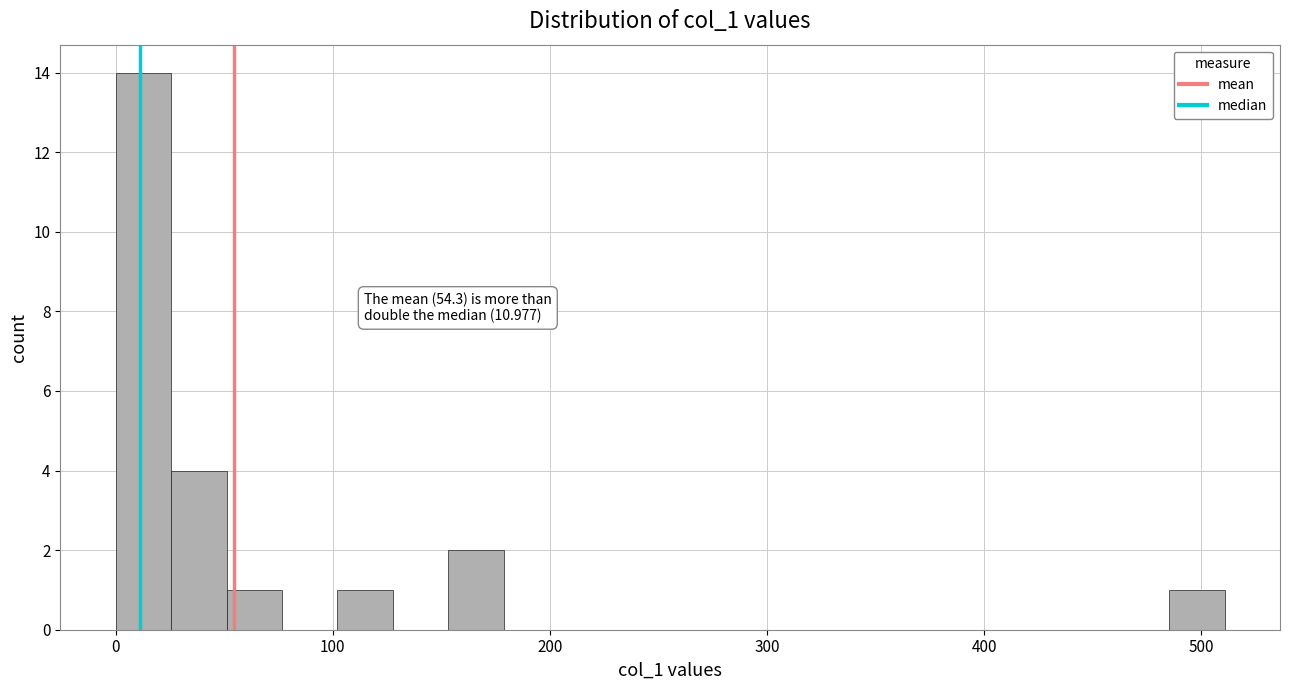

Around what value on the x-axis is the tallest bar? Give the approximate position of its centre, as read against the axis.

10